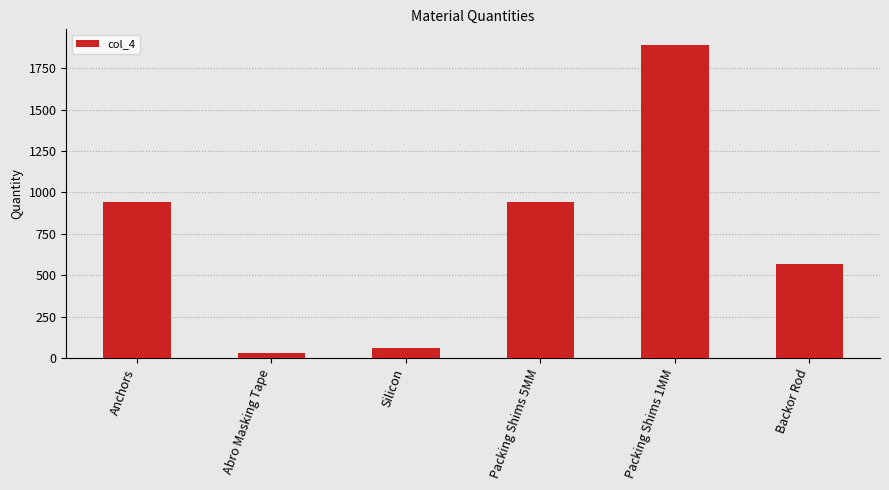

Read the value at Packing Shims 5MM.

945.0